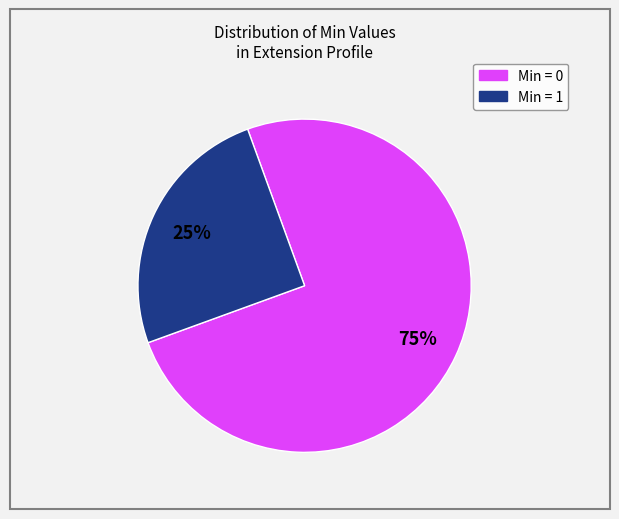

Is there any slice that represents more than half of the pie?

Yes